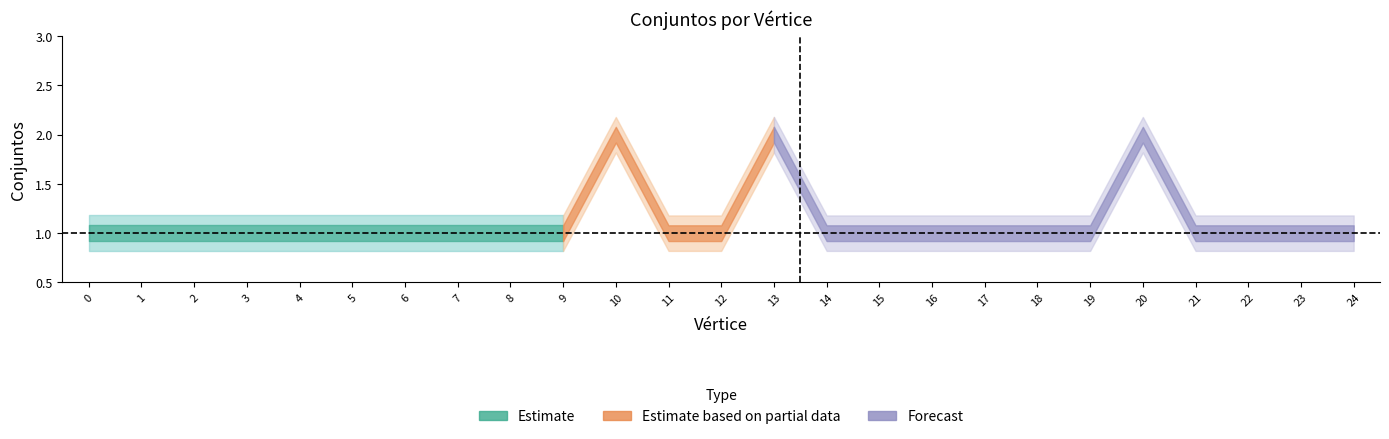

Where is the first local maximum?

10